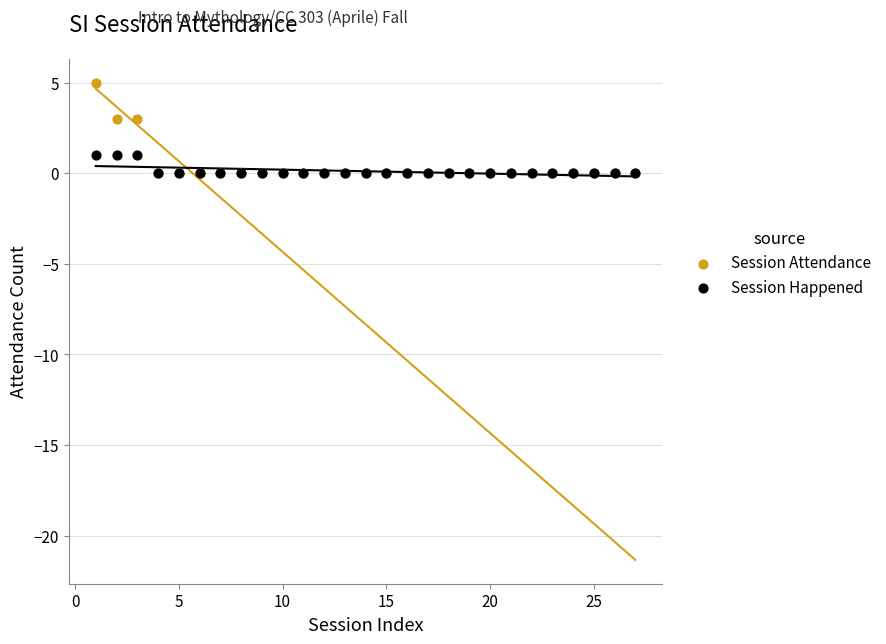

What are all the series names shown in the legend?

Session Attendance, Session Happened